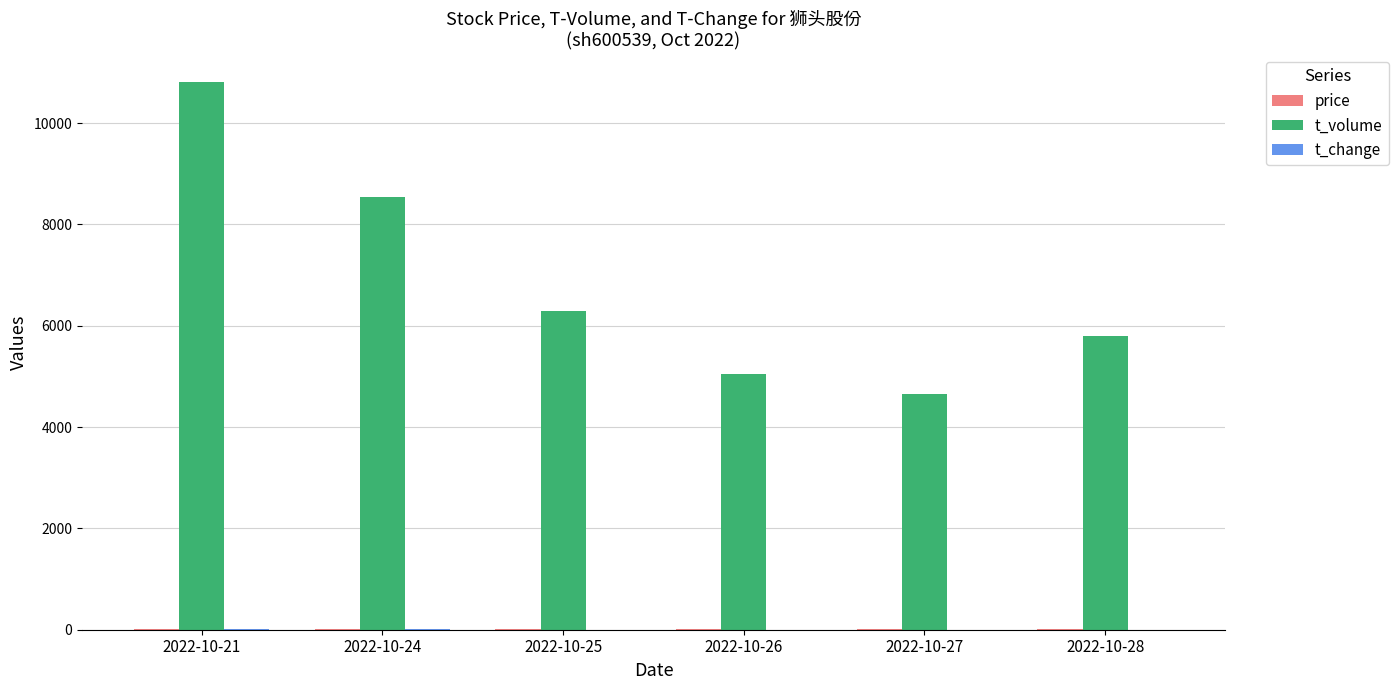

Which label corresponds to the largest value in the chart?

2022-10-21